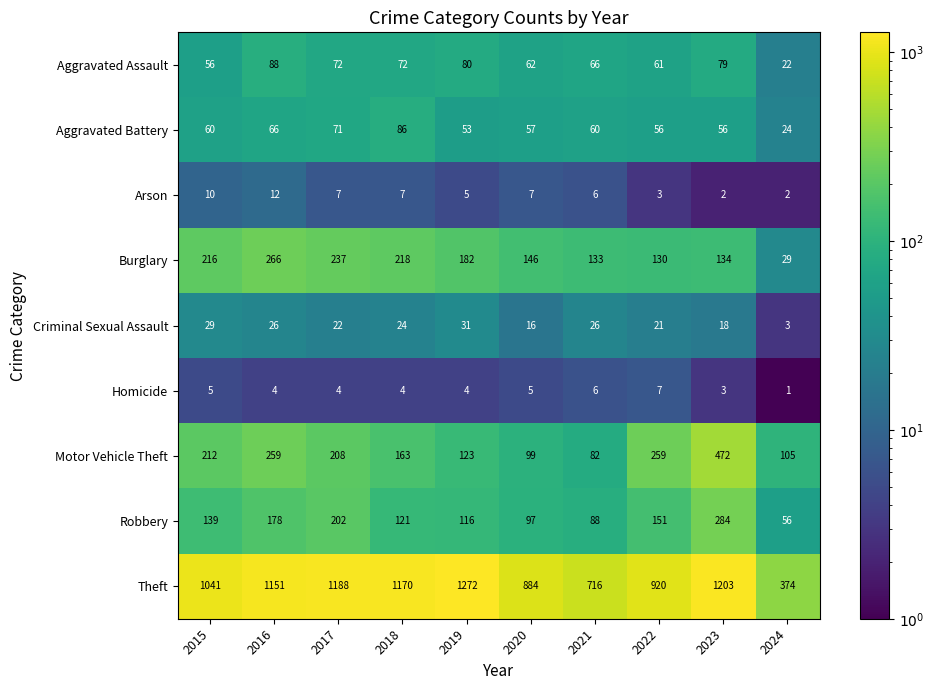

Which series changed the most between 2018 and 2020?

Theft